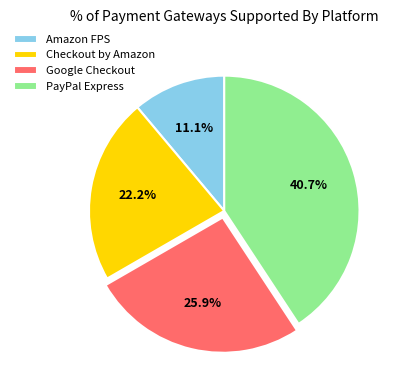

Approximately how many times larger is the value at Checkout by Amazon compared to PayPal Express?

0.5